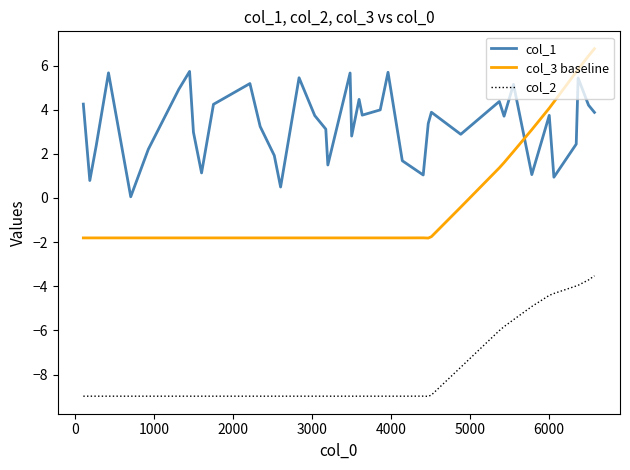

Does the chart display data point markers on the line(s)?

No